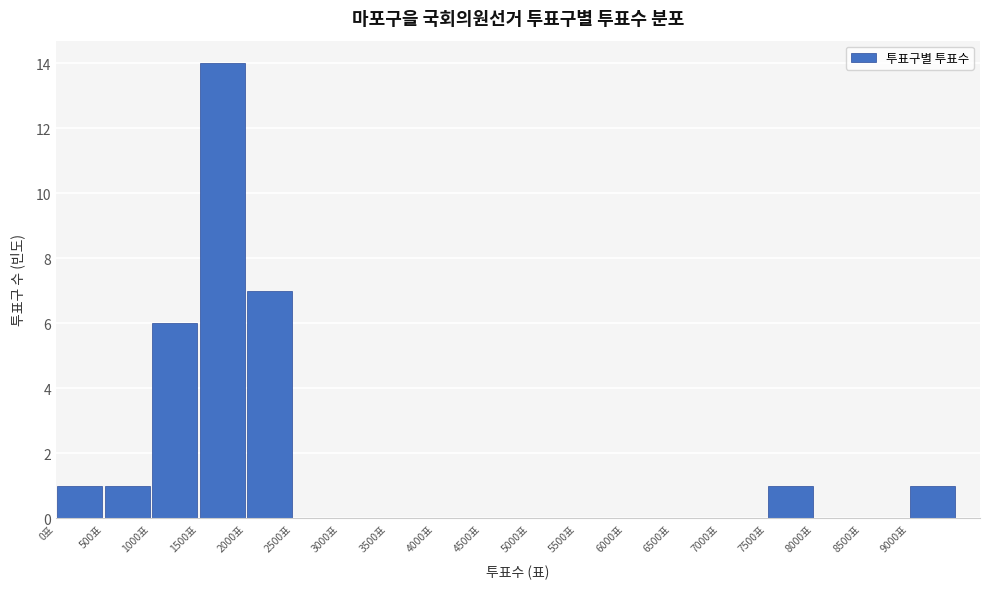

How tall is the bar that spans 9000 to 9500 on the x-axis? The values are not printed on the chart, so give them approximately, as read against the axis.

1